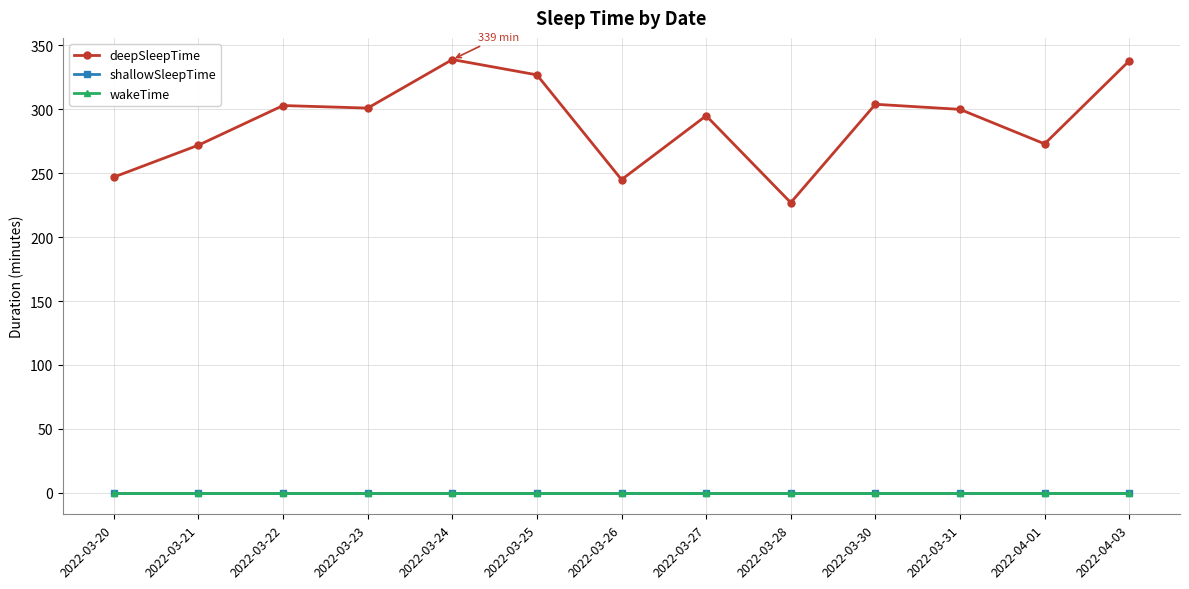

What is the total value across all series at 2022-03-26?

245